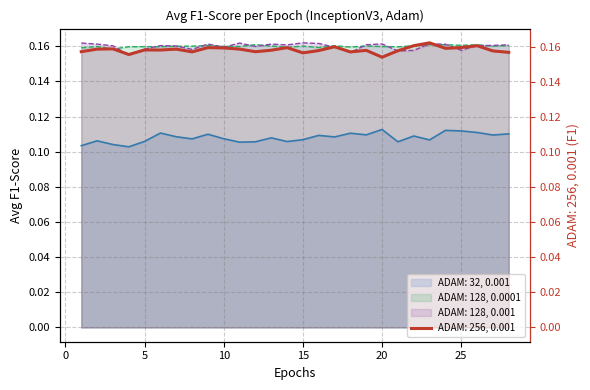

What is the maximum value shown in the chart?

0.2